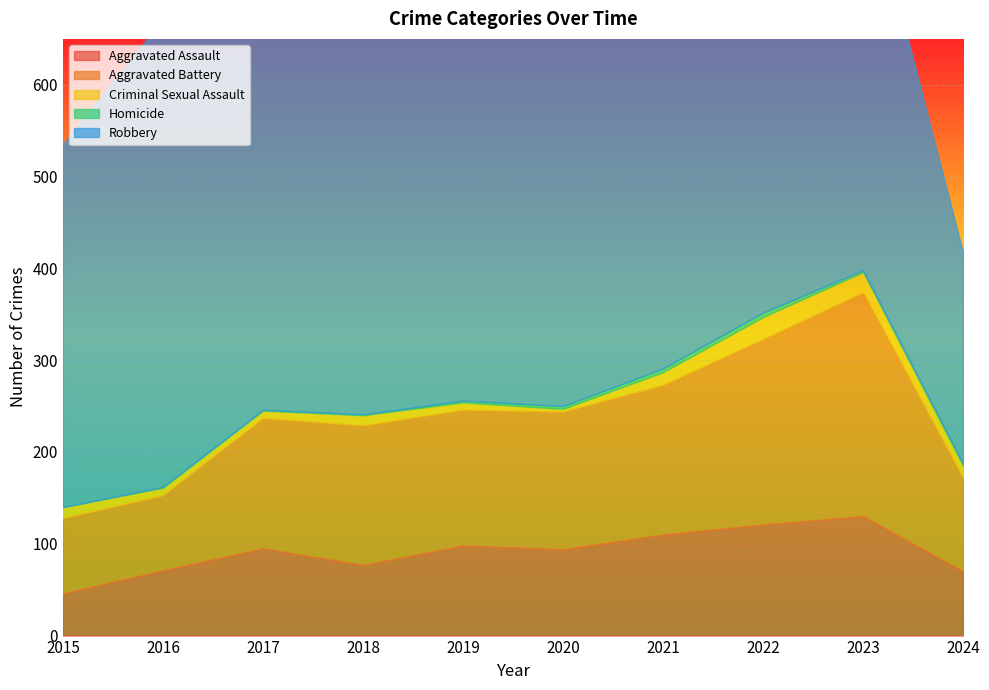

True or false: Aggravated Assault and Homicide intersect in this chart.

False